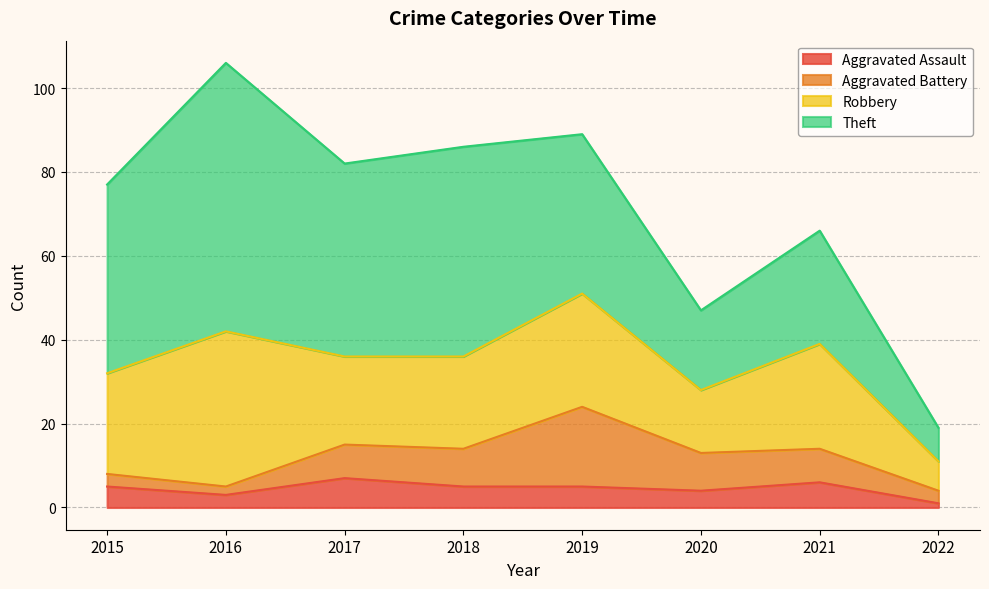

What is the difference between the maximum and minimum values in the Aggravated Assault series?

6